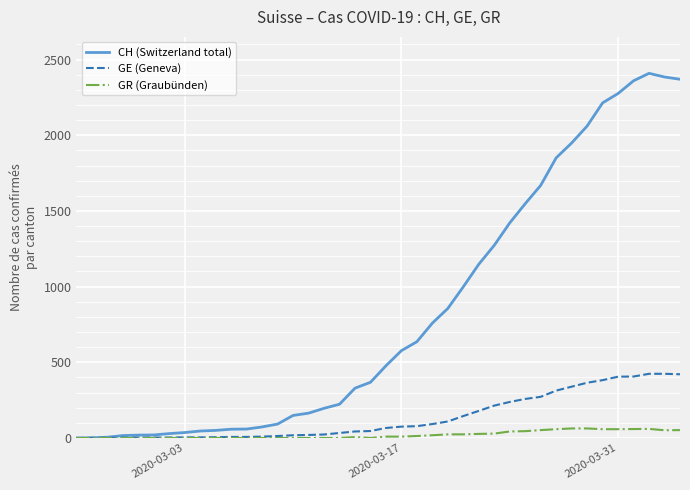

How many distinct data groups are displayed?

3